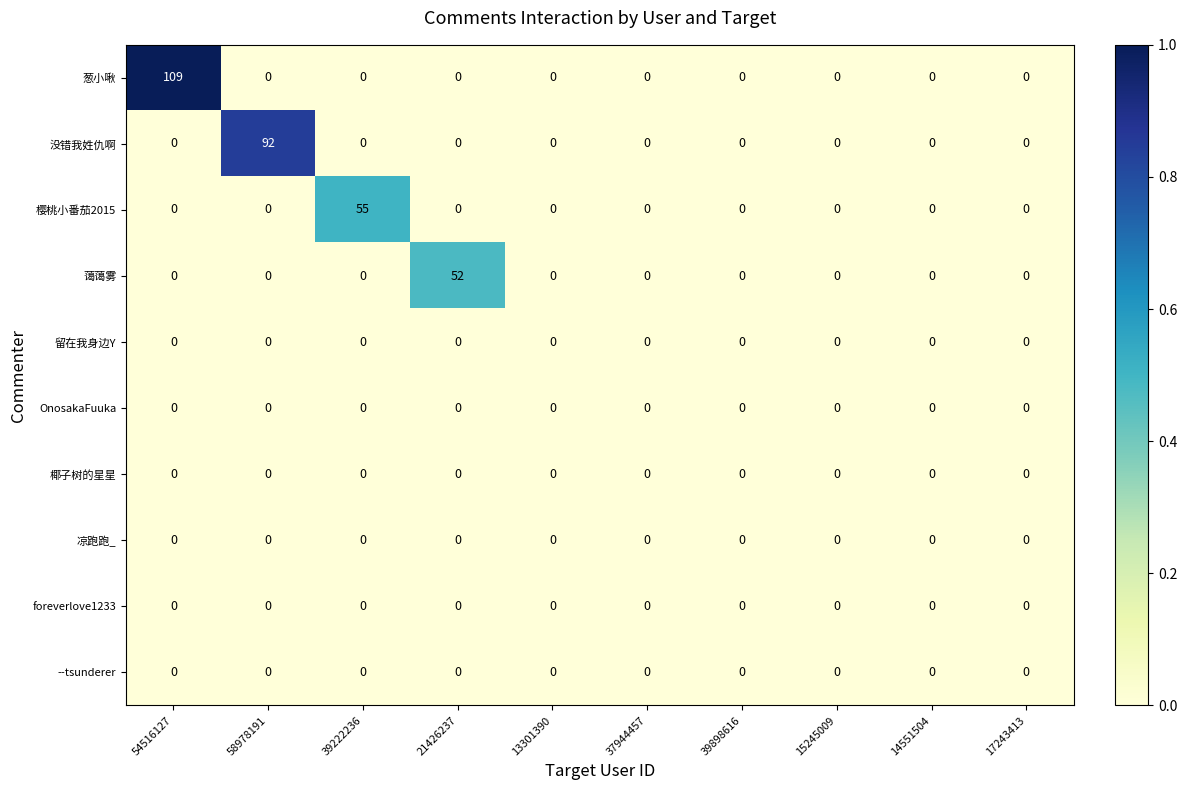

The value of 樱桃小番茄2015 at 15245009 is -25. True or false?

False